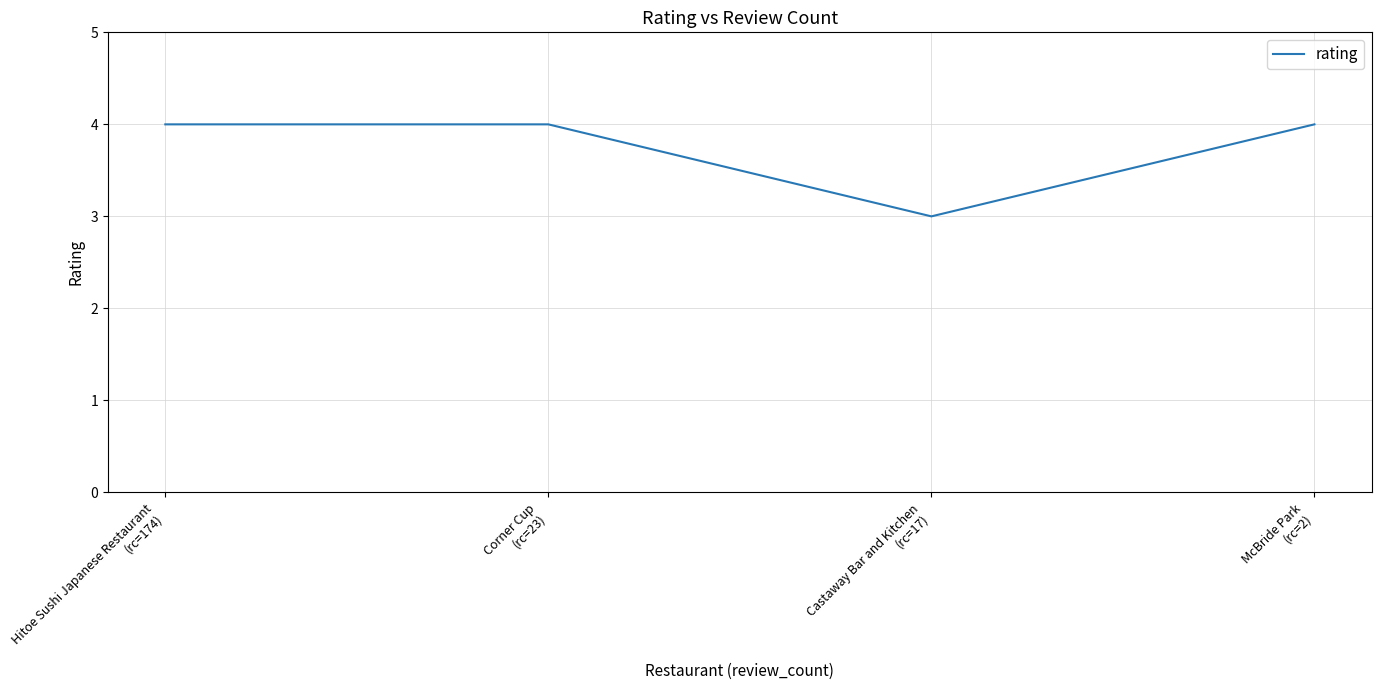

At which label is the value closest to 3?

Castaway Bar and Kitchen
(rc=17)